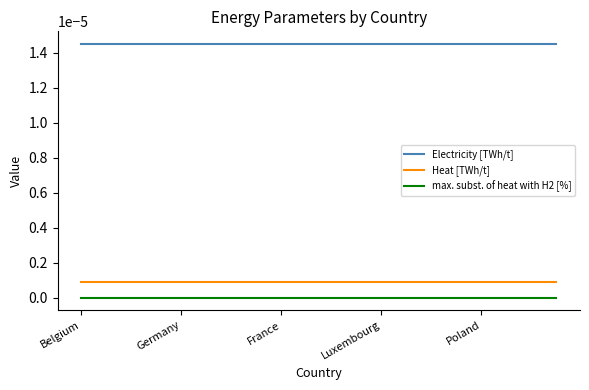

True or false: Electricity [TWh/t] and Heat [TWh/t] intersect in this chart.

False